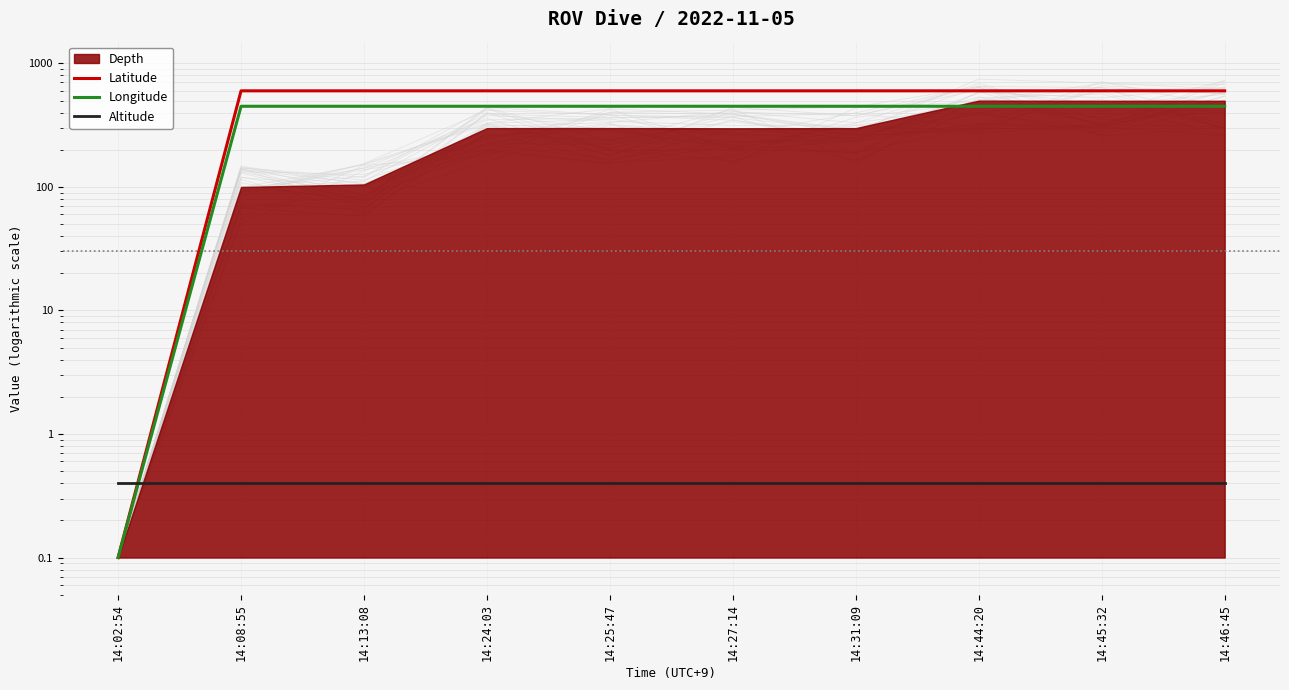

What is the spread (max minus min) of values at 14:31:09?

598.6